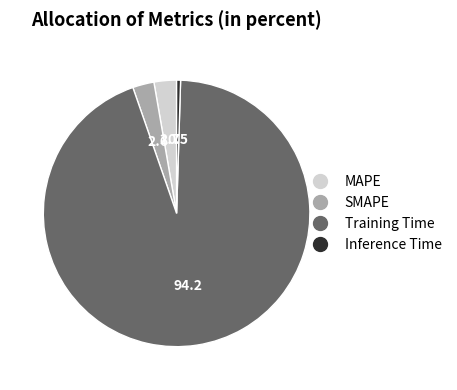

Does Inference Time account for over 50% of the chart?

No